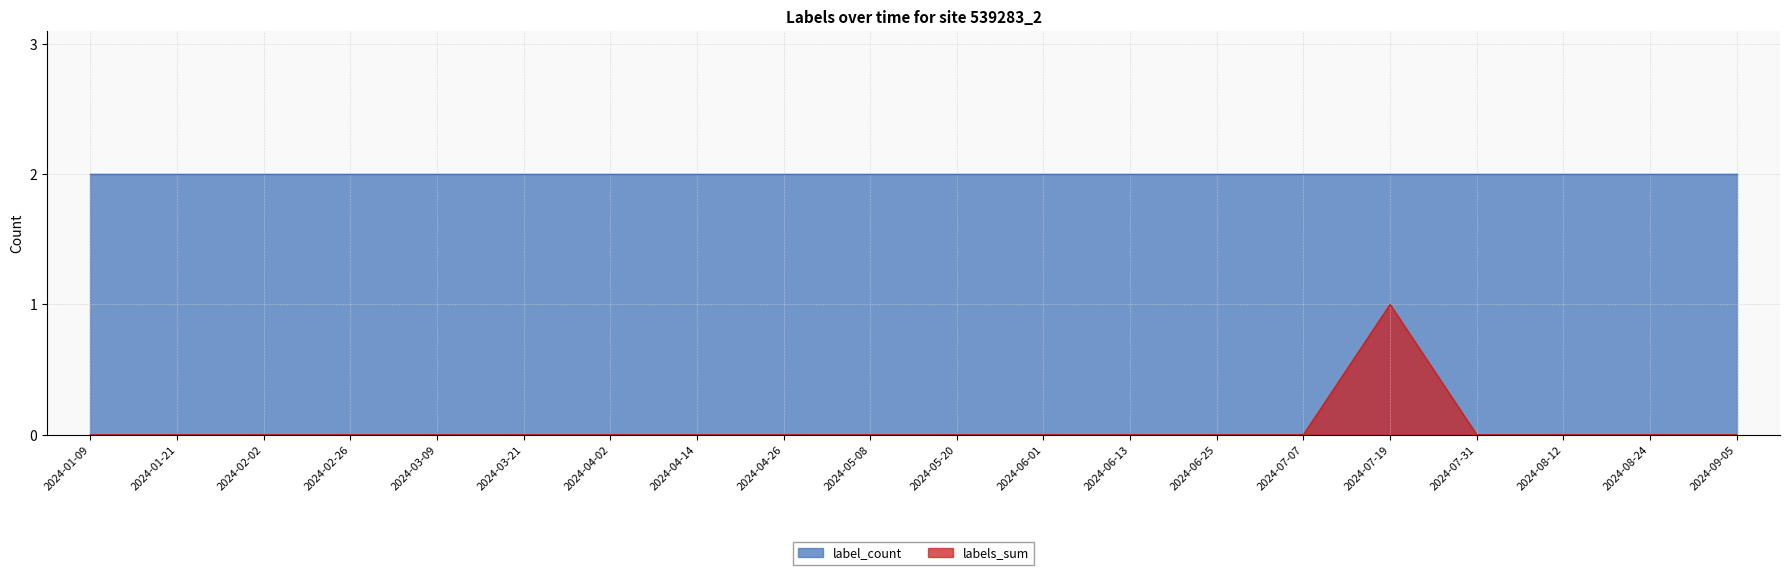

What is the label of the 19th point from the right?

2024-01-21